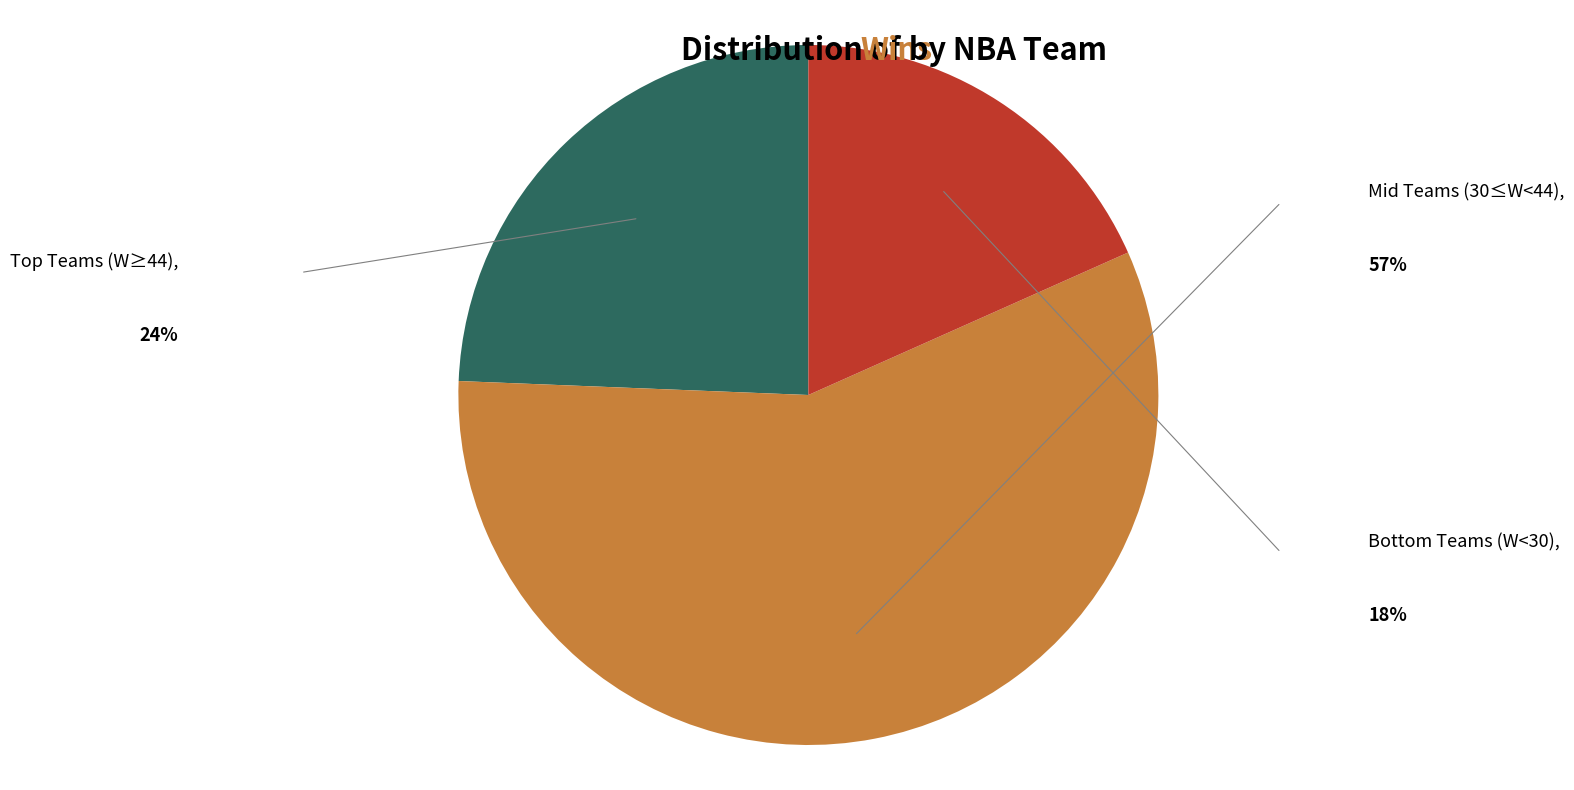

What is the smallest slice in the pie chart?

Bottom Teams (W<30)